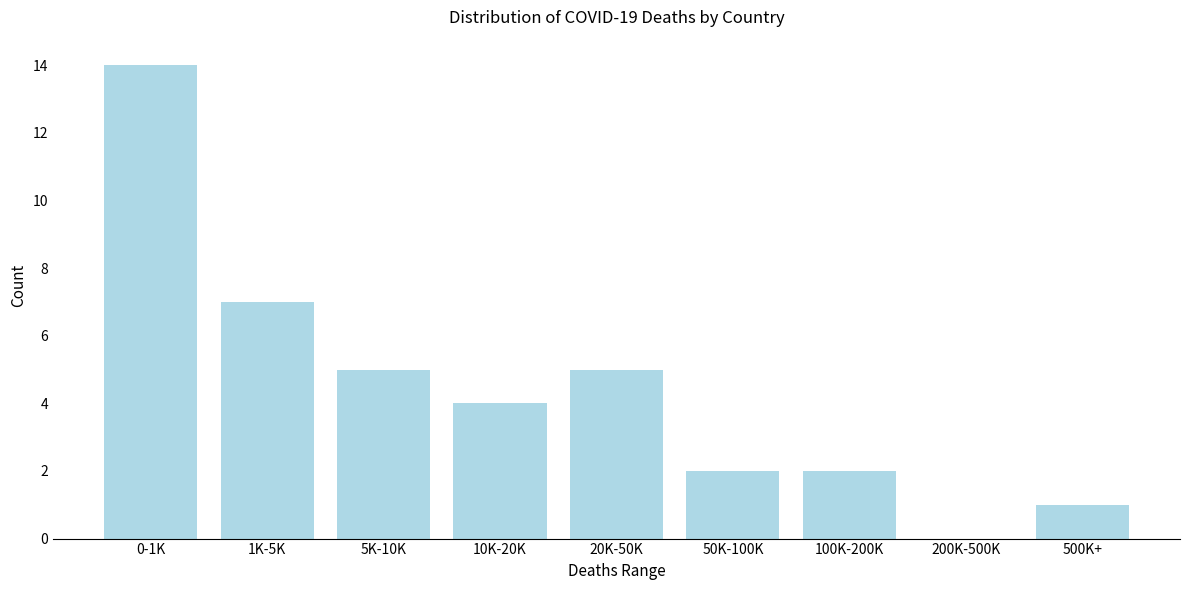

Reading left to right, what are all the values shown in this chart?

0-1K=14	1K-5K=7	5K-10K=5	10K-20K=4	20K-50K=5	50K-100K=2	100K-200K=2	200K-500K=0	500K+=1